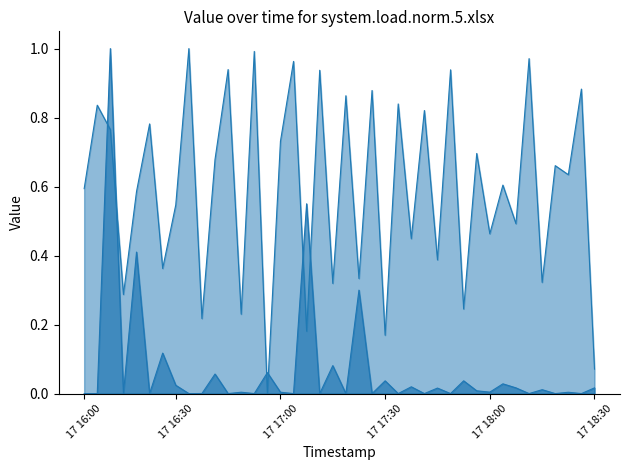

How many lines are shown in the chart?

2